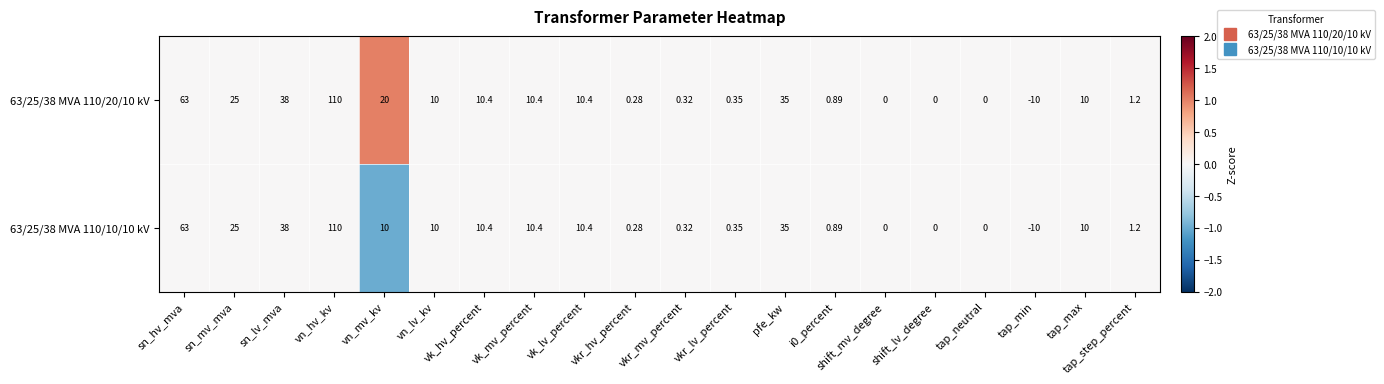

Which category has the lowest value in the 63/25/38 MVA 110/10/10 kV series?

tap_min